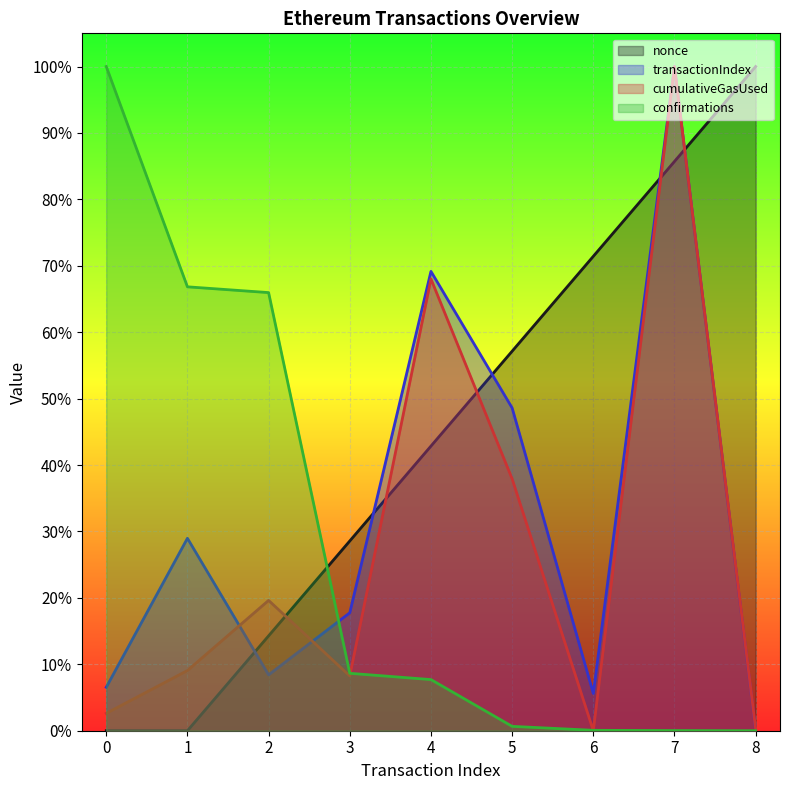

Where is confirmations nearest to the value 0?

8